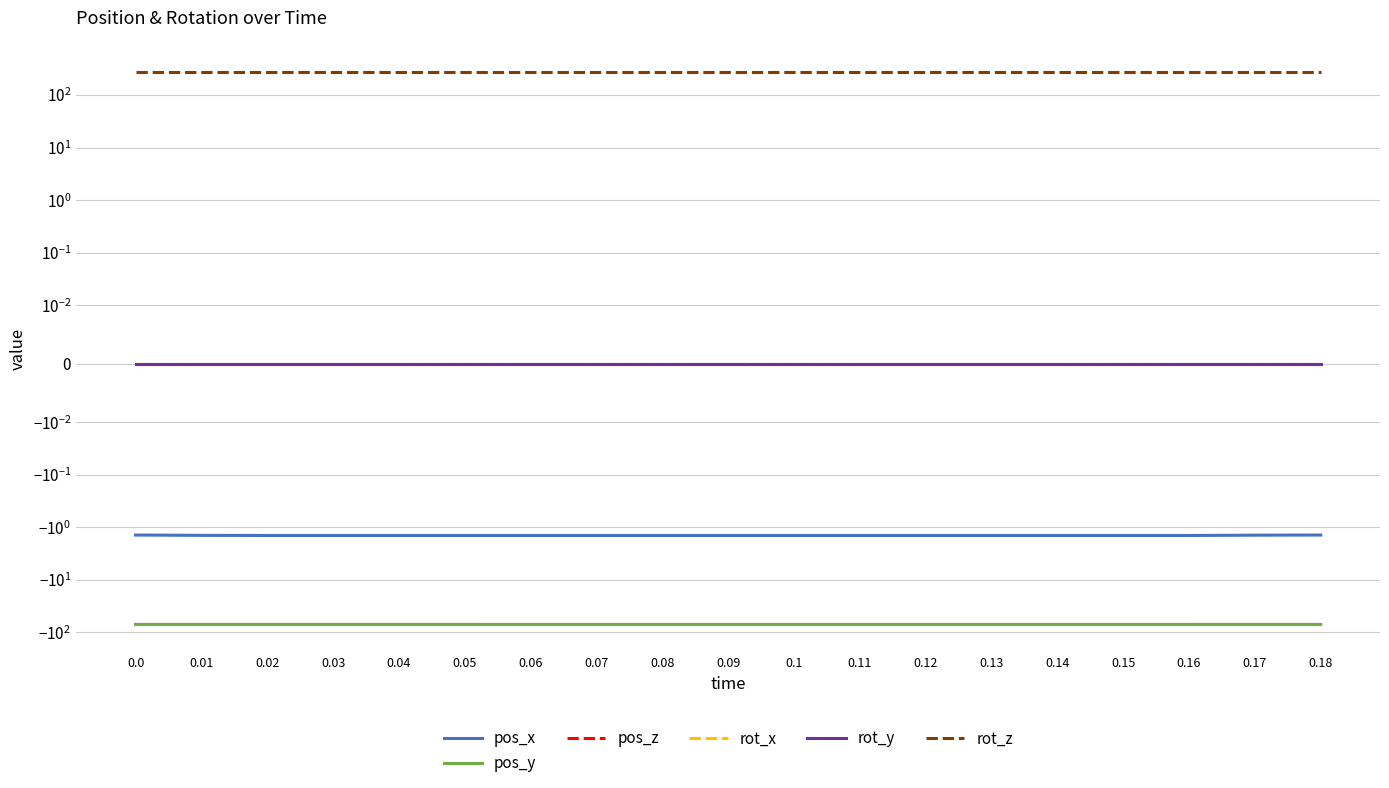

Reading left to right, extract all data points from this chart.

pos_x: 0.0=-1.4	0.01=-1.4	0.02=-1.4	0.03=-1.4	0.04=-1.4	0.05=-1.4	0.06=-1.4	0.07=-1.4	0.08=-1.4	0.09=-1.4	0.1=-1.4	0.11=-1.4	0.12=-1.4	0.13=-1.4	0.14=-1.4	0.15=-1.4	0.16=-1.4	0.17=-1.4	0.18=-1.4
pos_y: 0.0=-70.5	0.01=-70.5	0.02=-70.5	0.03=-70.5	0.04=-70.5	0.05=-70.5	0.06=-70.5	0.07=-70.5	0.08=-70.5	0.09=-70.5	0.1=-70.5	0.11=-70.5	0.12=-70.5	0.13=-70.5	0.14=-70.5	0.15=-70.5	0.16=-70.5	0.17=-70.5	0.18=-70.5
pos_z: 0.0=0.0	0.01=0.0	0.02=0.0	0.03=0.0	0.04=0.0	0.05=0.0	0.06=0.0	0.07=0.0	0.08=0.0	0.09=0.0	0.1=0.0	0.11=0.0	0.12=0.0	0.13=0.0	0.14=0.0	0.15=0.0	0.16=0.0	0.17=0.0	0.18=0.0
rot_x: 0.0=0.0	0.01=0.0	0.02=0.0	0.03=0.0	0.04=0.0	0.05=0.0	0.06=0.0	0.07=0.0	0.08=0.0	0.09=0.0	0.1=0.0	0.11=0.0	0.12=0.0	0.13=0.0	0.14=0.0	0.15=0.0	0.16=0.0	0.17=0.0	0.18=0.0
rot_y: 0.0=0.0	0.01=0.0	0.02=0.0	0.03=0.0	0.04=0.0	0.05=0.0	0.06=0.0	0.07=0.0	0.08=0.0	0.09=0.0	0.1=0.0	0.11=0.0	0.12=0.0	0.13=0.0	0.14=0.0	0.15=0.0	0.16=0.0	0.17=0.0	0.18=0.0
rot_z: 0.0=270.0	0.01=270.0	0.02=270.0	0.03=270.0	0.04=270.0	0.05=270.0	0.06=270.0	0.07=270.0	0.08=270.0	0.09=270.0	0.1=270.0	0.11=270.0	0.12=270.0	0.13=270.0	0.14=270.0	0.15=270.0	0.16=270.0	0.17=270.0	0.18=270.0